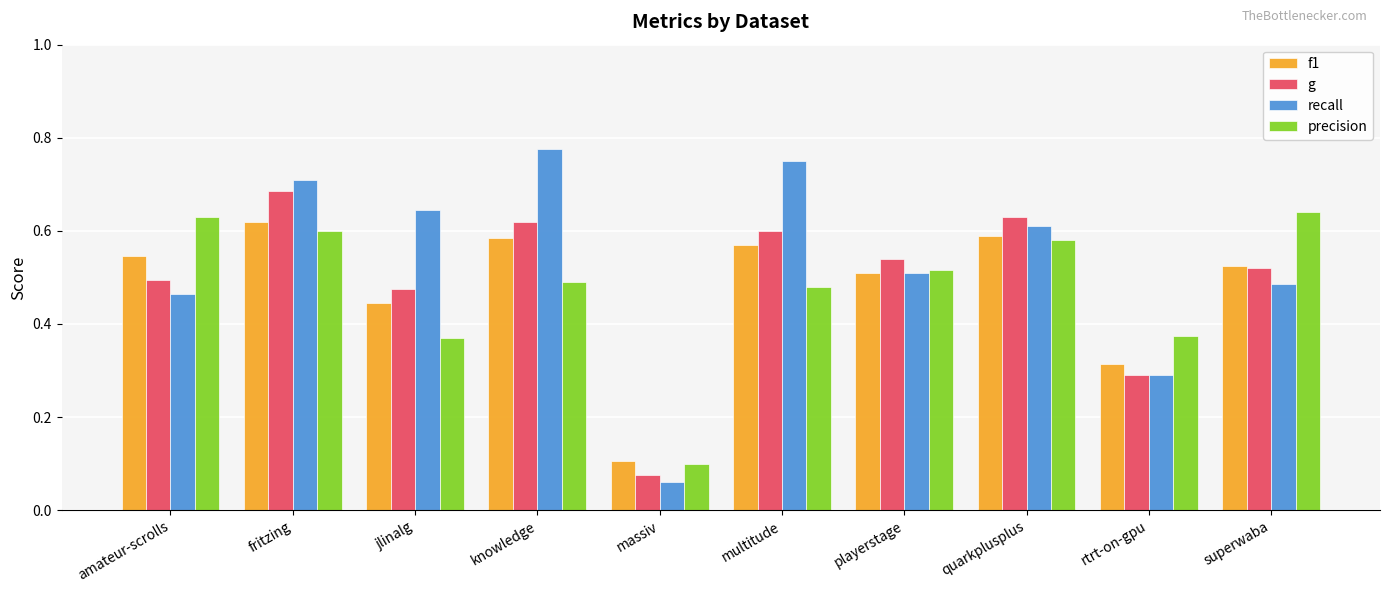

What is the sum of all g values?

4.9